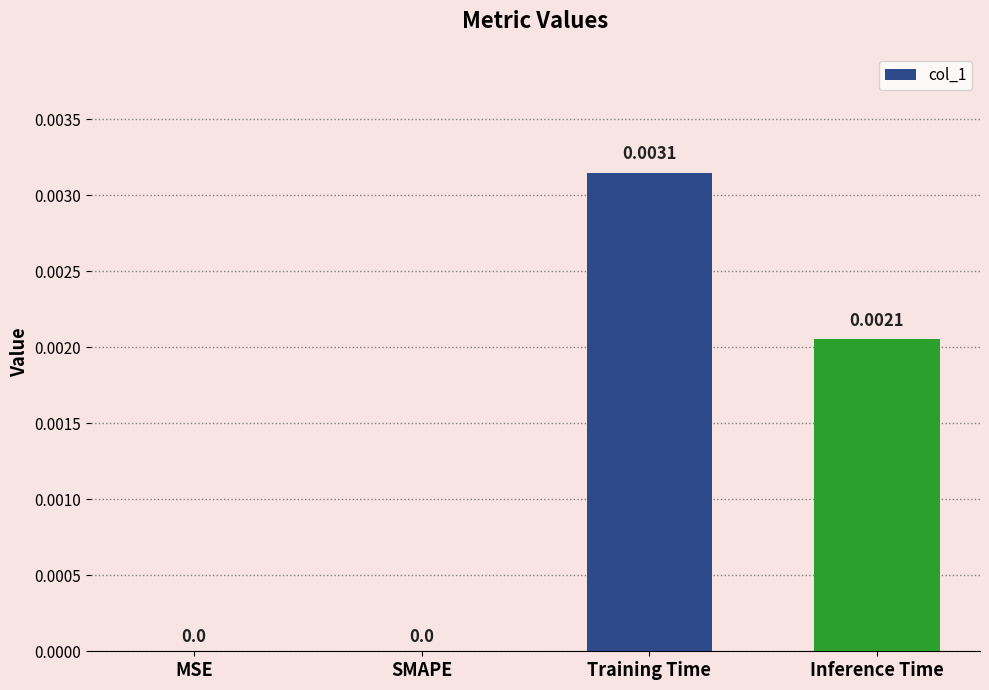

The chart shows a value of 0.0 at Inference Time. True or false?

True